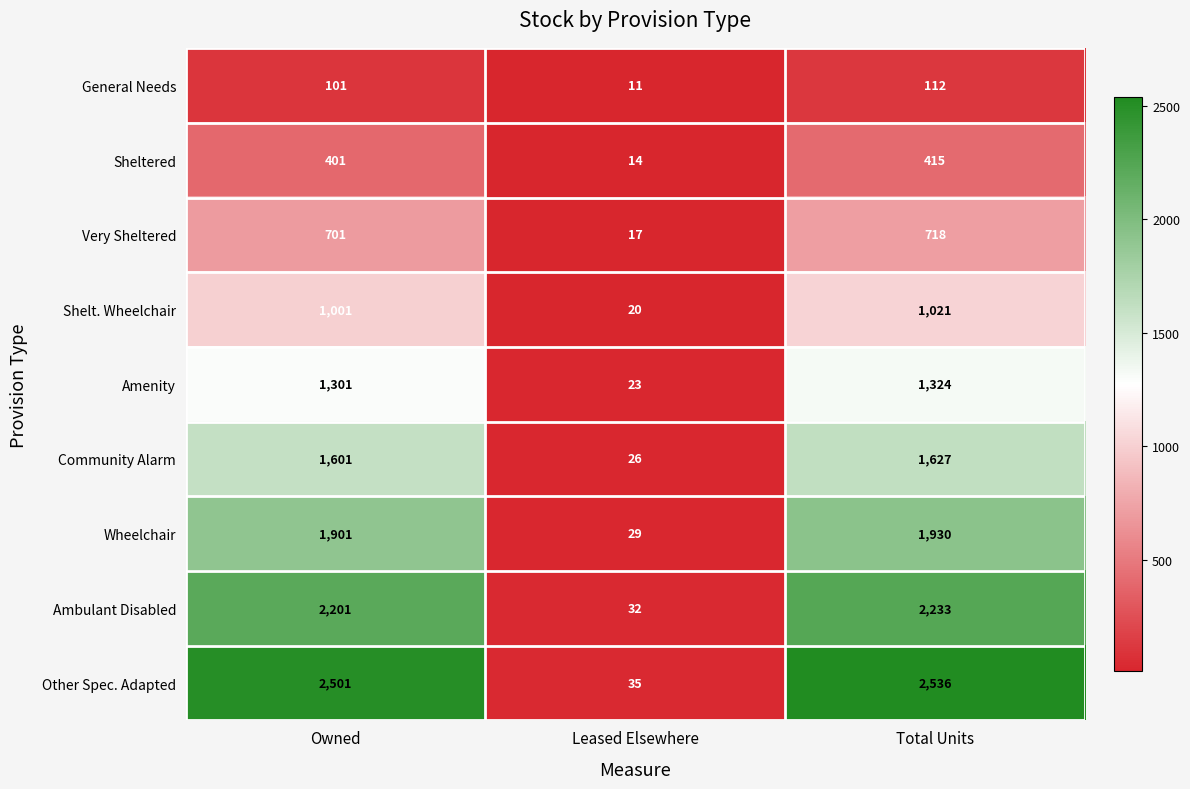

At which category is the sum across all series the highest?

Total Units